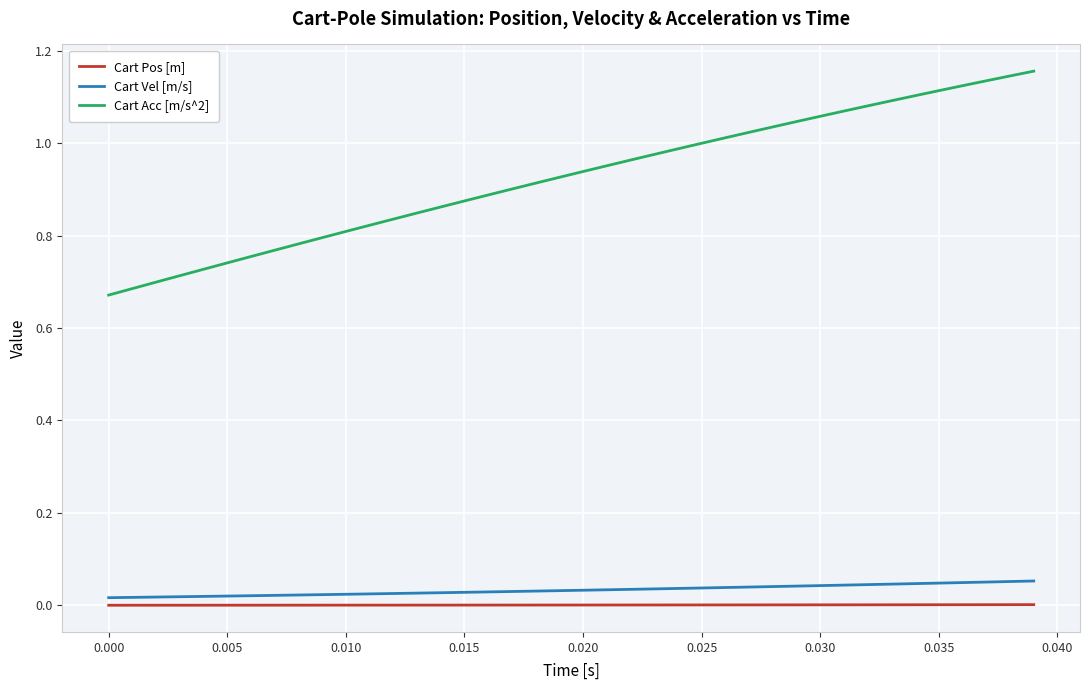

True or false: Cart Acc [m/s^2] and Cart Pos [m] cross at least once.

False